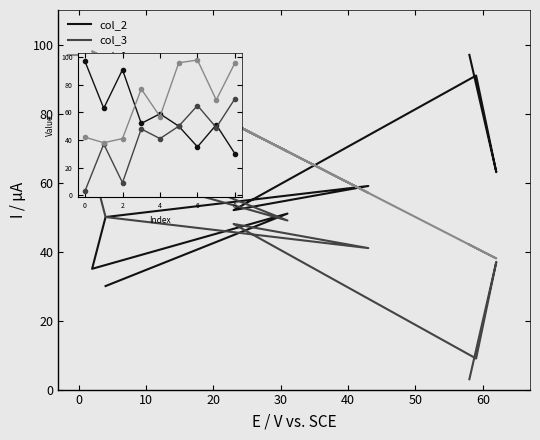

How many interior local peaks does the col_1 series have?

2